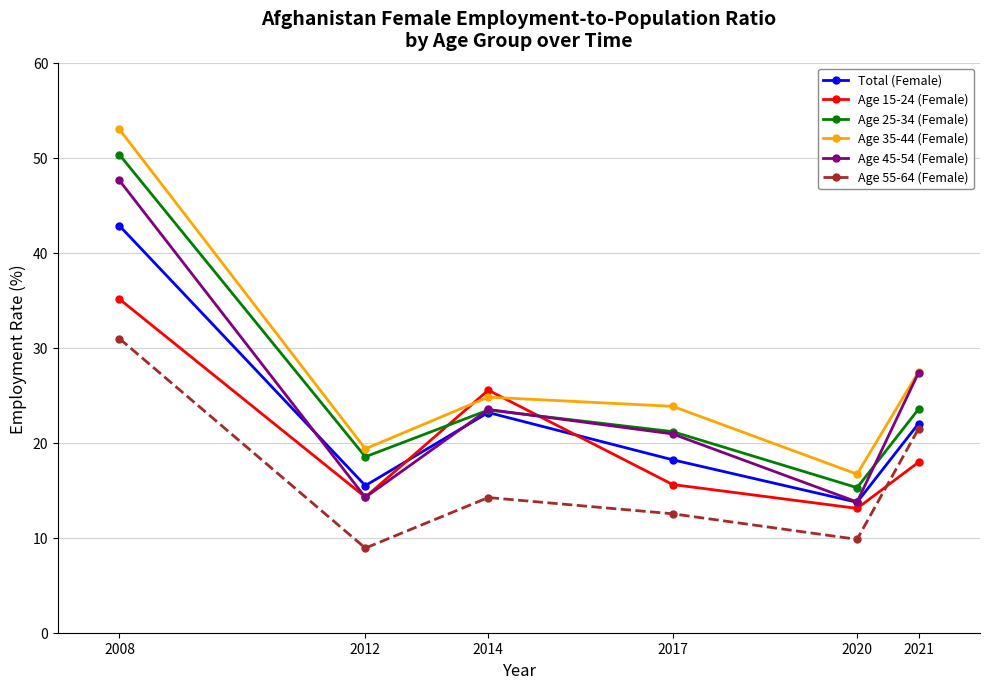

Is it true that Age 55-64 (Female) equals 4.5 at 2020?

False